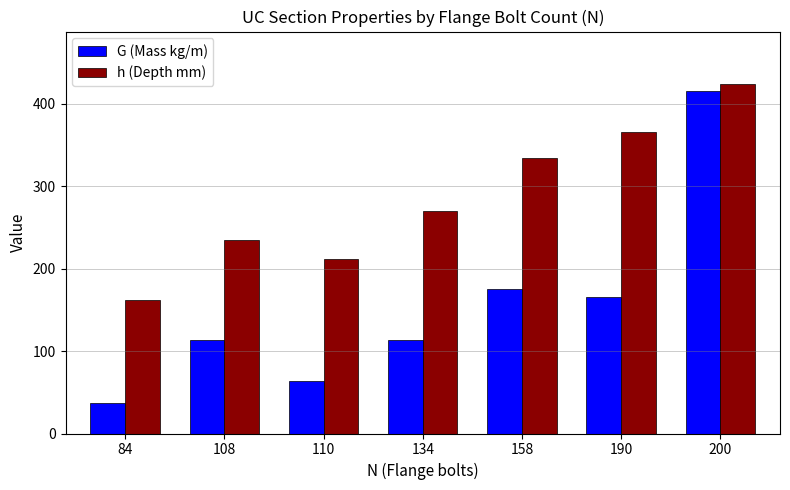

Which series has the largest total across all categories?

h (Depth mm)